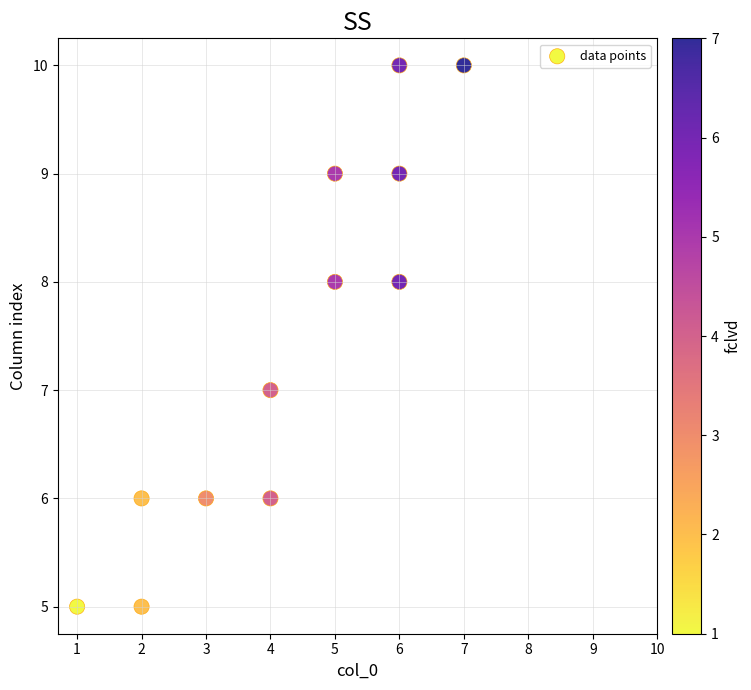

What is the average Y value?

7